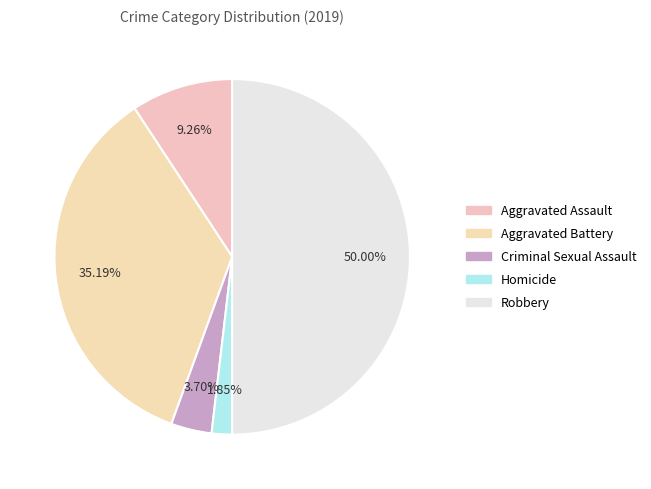

Count the number of slices in the pie.

5